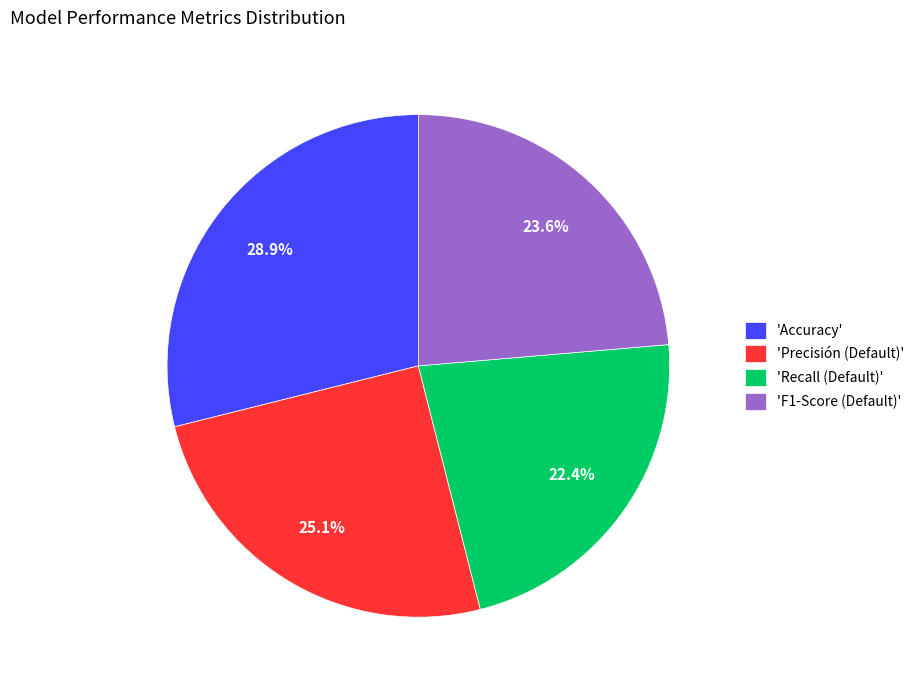

Combined, what portion of the pie is 'Recall (Default)' and 'F1-Score (Default)'?

46.0%